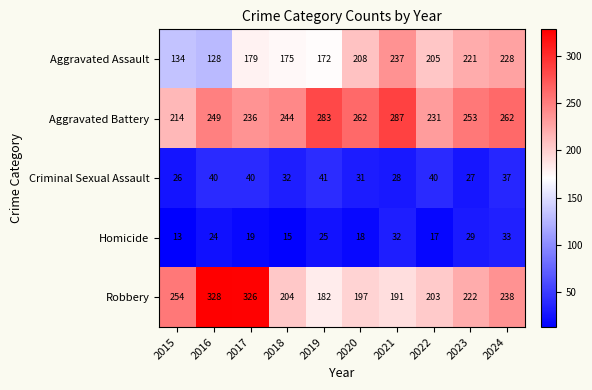

Between 2020 and 2021, which series saw the biggest shift?

Aggravated Assault